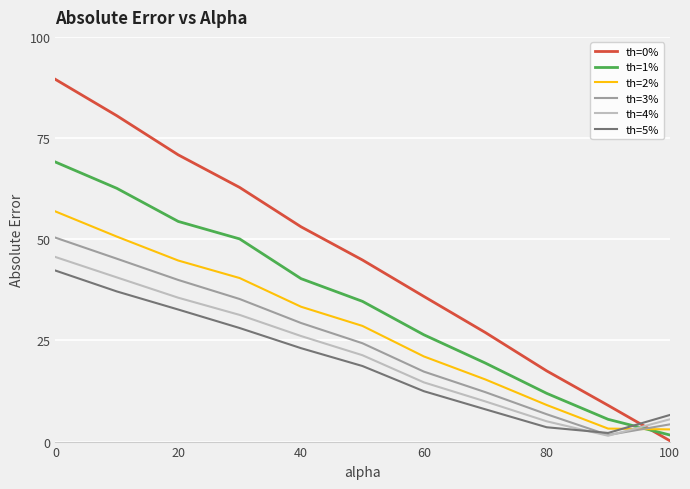

What is the sum of all th=4% values?

236.9